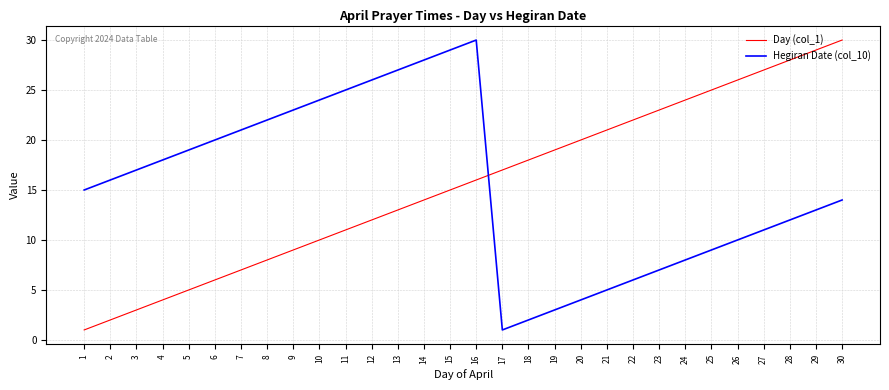

True or false: Day (col_1) has more than 0 interior local peaks.

False